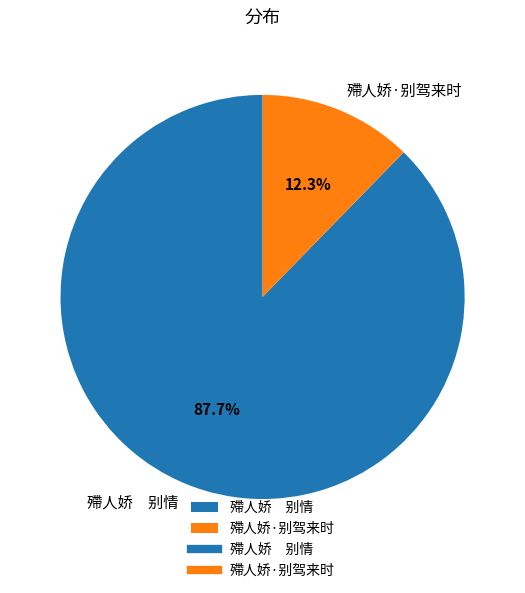

Is it true that 殢人娇·别驾来时 is 25% of the pie?

False